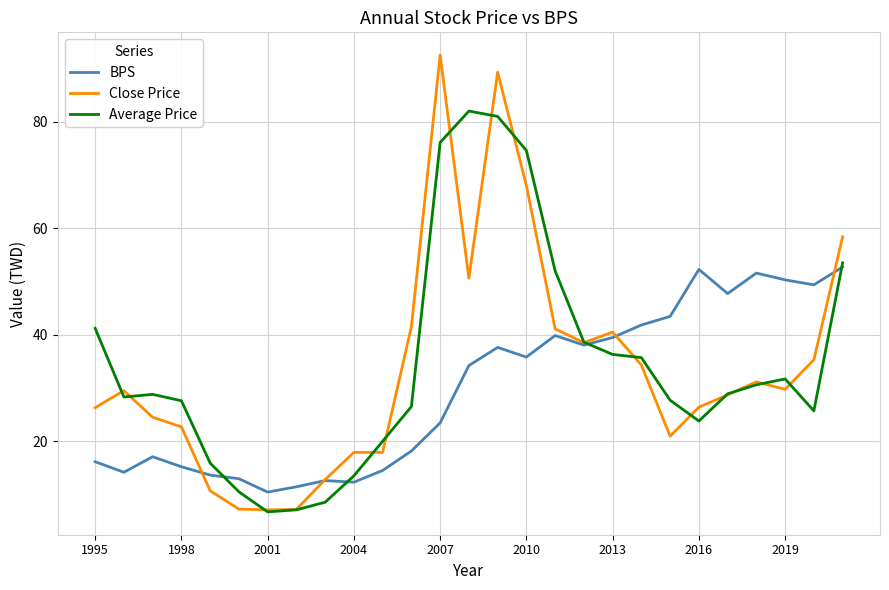

What is the minimum value shown in the chart?

6.7